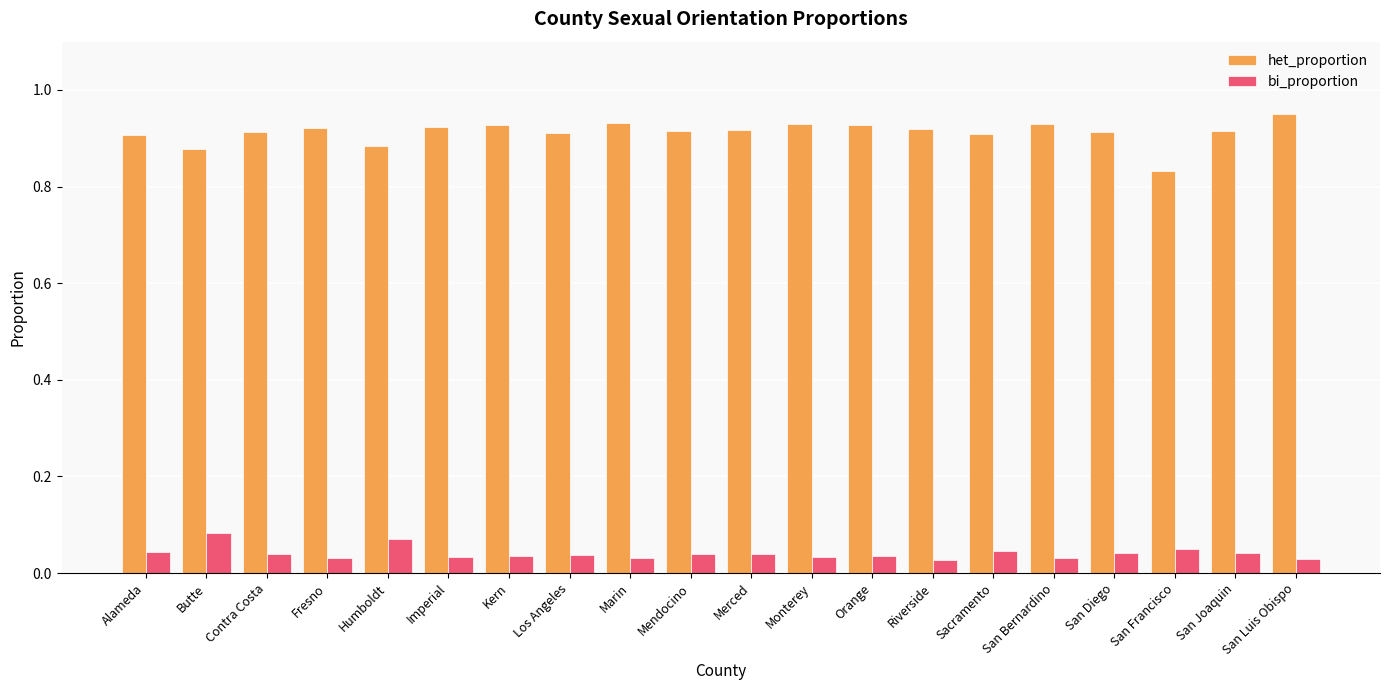

Where is het_proportion nearest to the value 0?

San Francisco